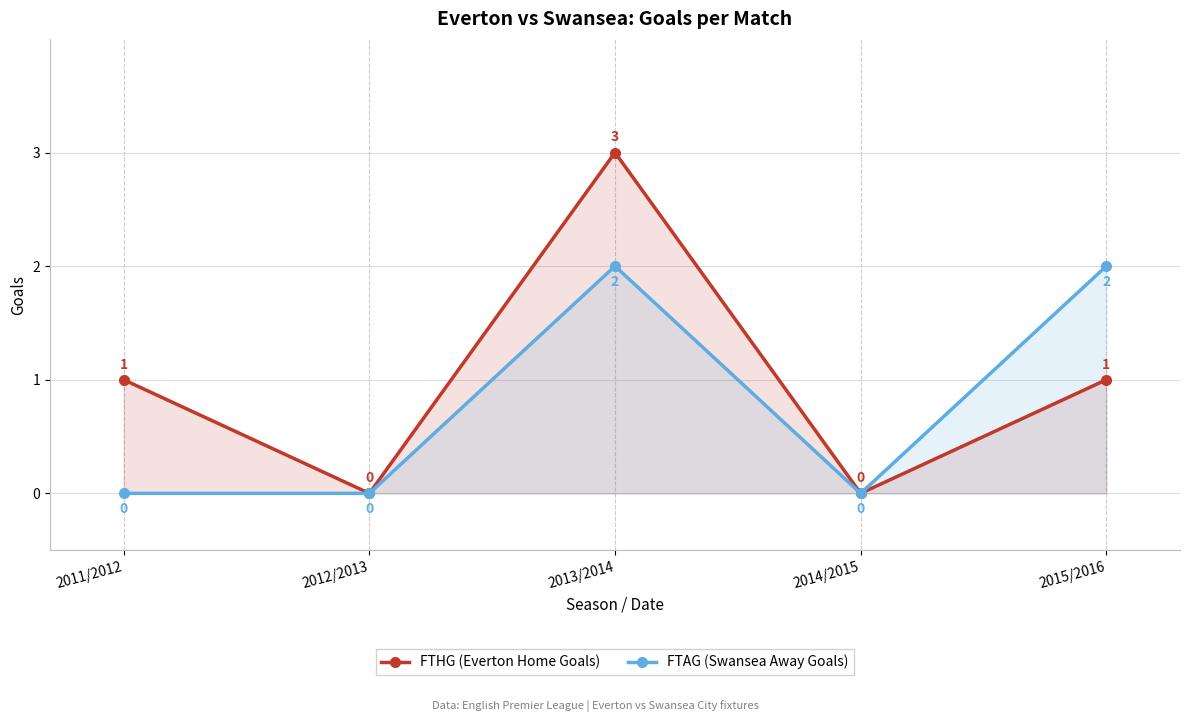

The FTHG (Everton Home Goals) series shows 0 at 2015/2016. True or false?

False